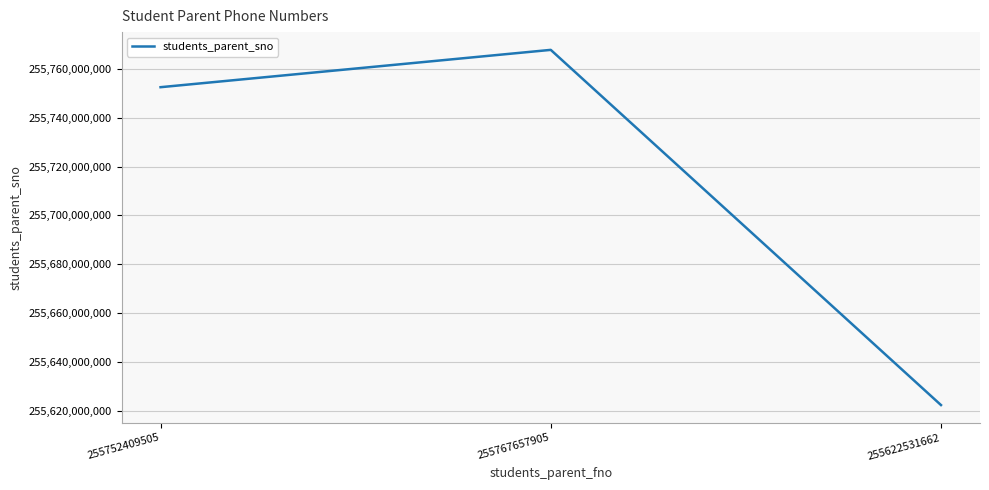

List the labels in order of value, largest first.

255767657905, 255752409505, 255622531662